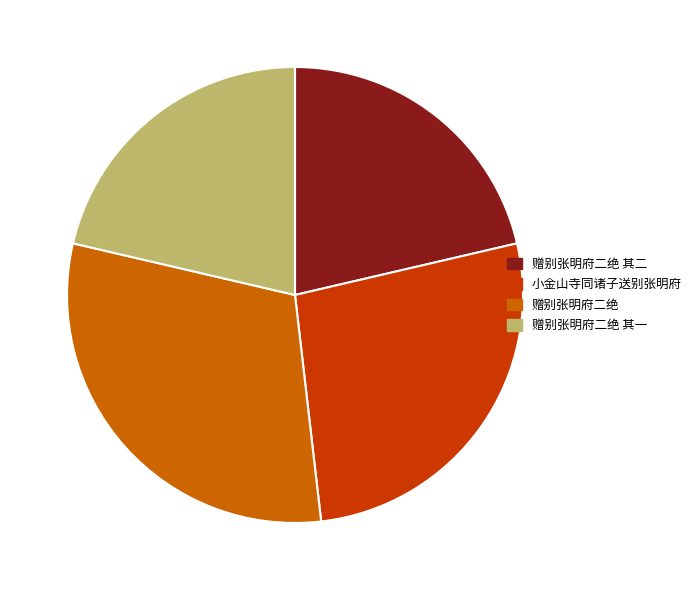

Which category has the biggest portion of the pie?

赠别张明府二绝